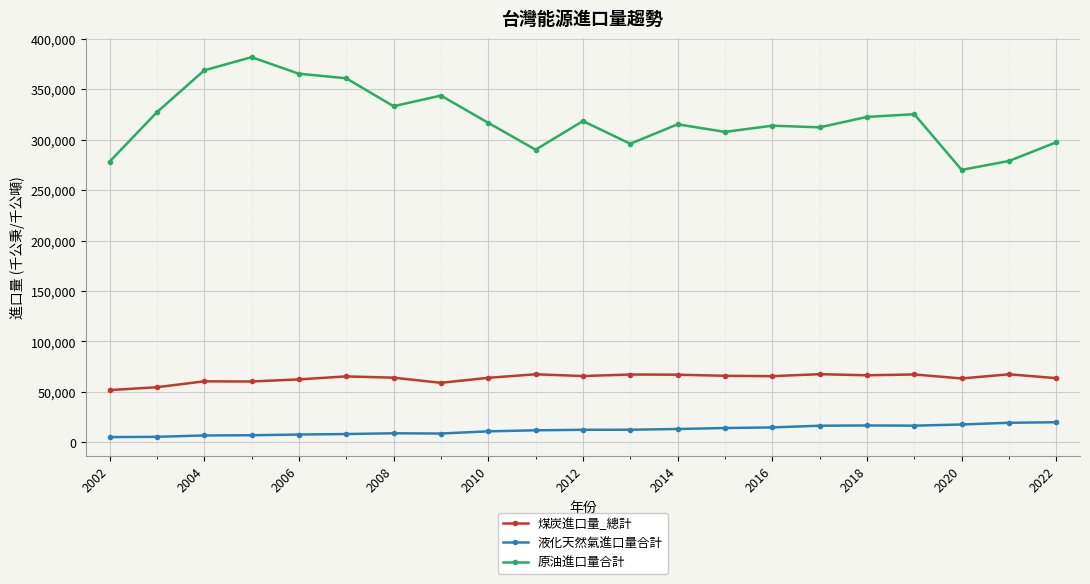

Which series has the largest total across all categories?

原油進口量合計